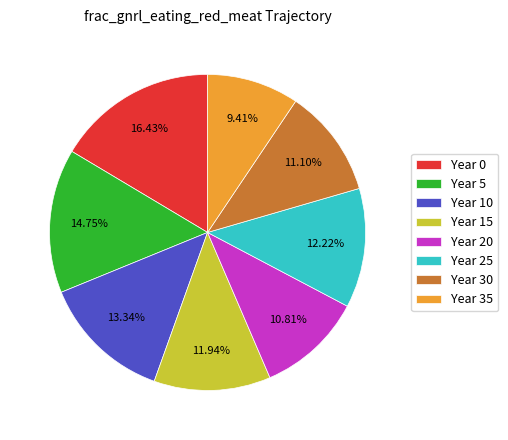

How many slices are in this pie chart?

8